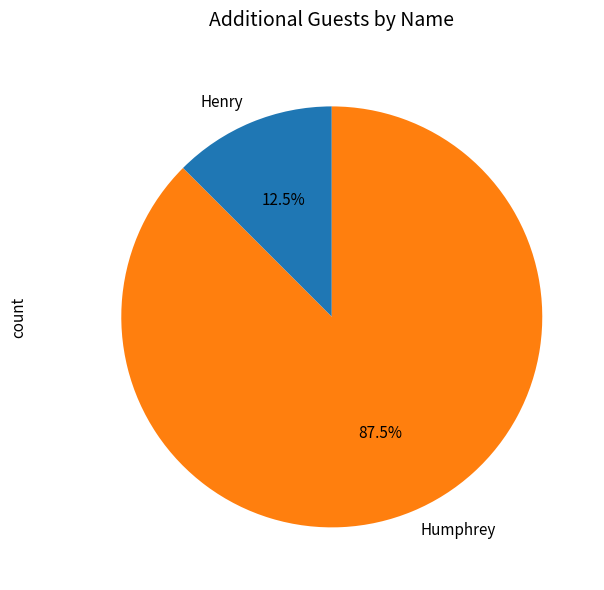

Which slice is the smallest?

Henry